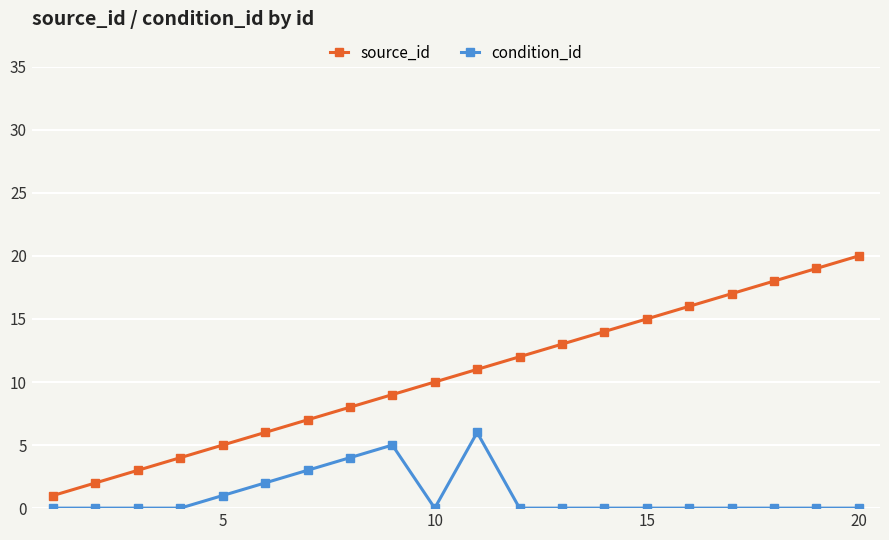

What is the maximum value for source_id?

20